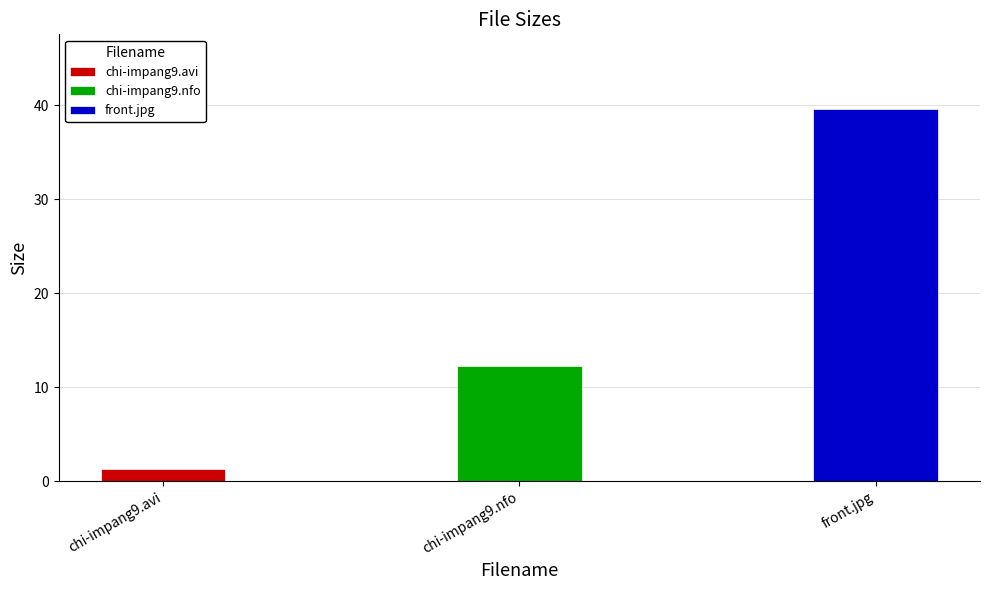

Reading left to right, list all the values displayed in this chart.

chi-impang9.avi=1.3	chi-impang9.nfo=12.3	front.jpg=39.6